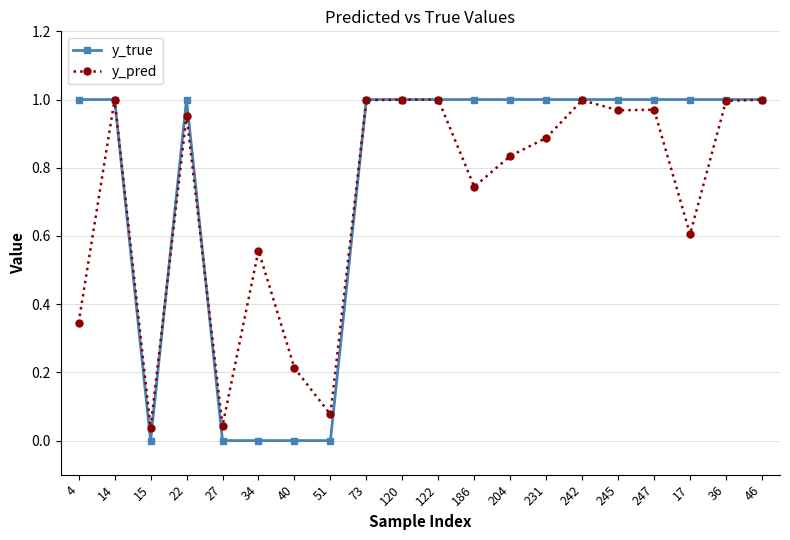

At which category does y_true reach its first local valley?

15